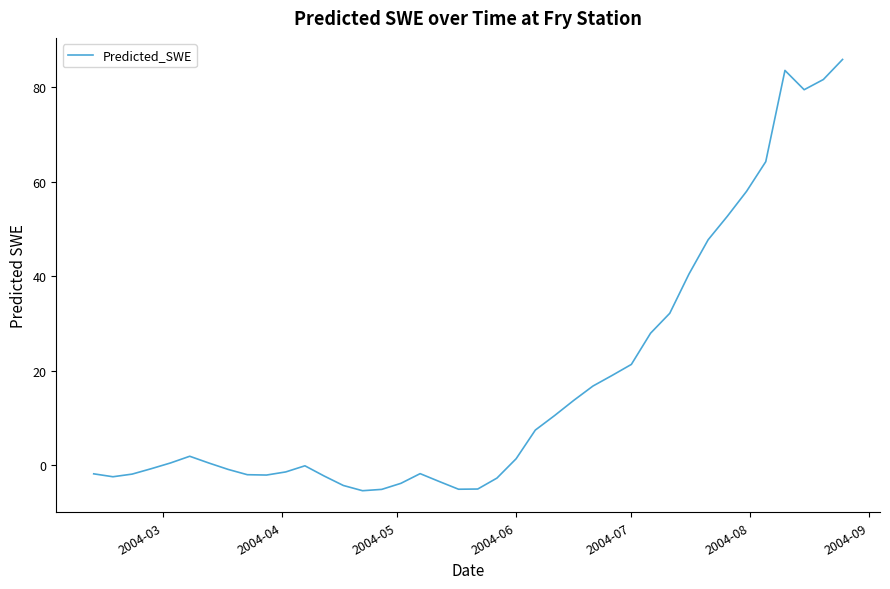

What is the minimum value shown in the chart?

-5.4